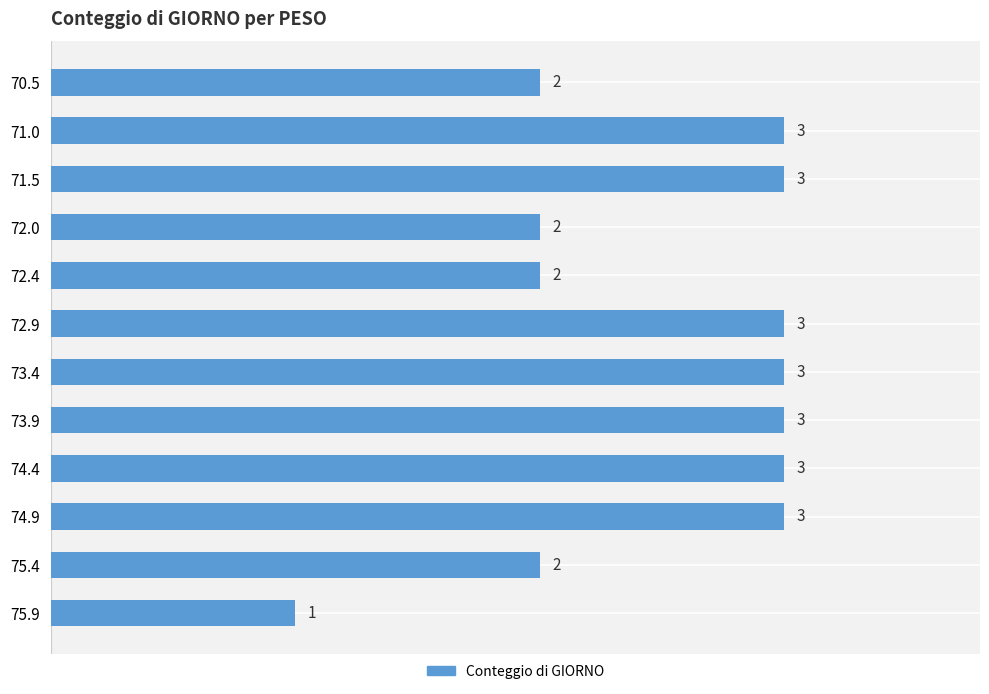

What is the difference between the maximum and second lowest values?

1